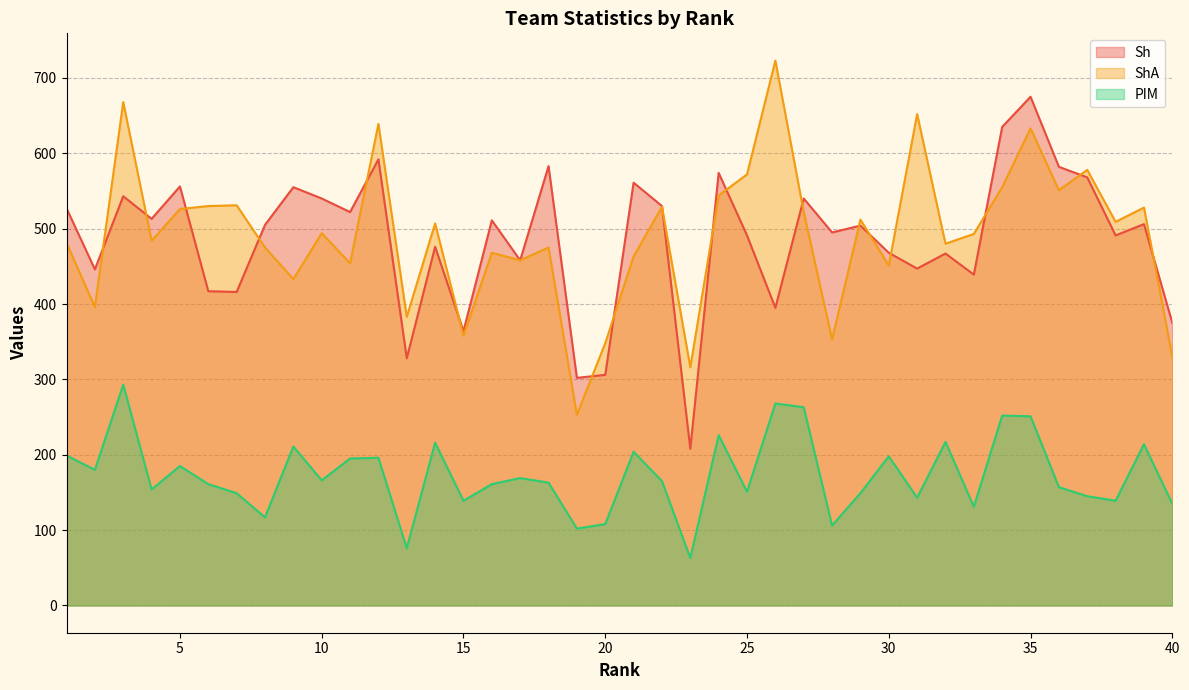

Which category has the lowest value in the ShA series?

19